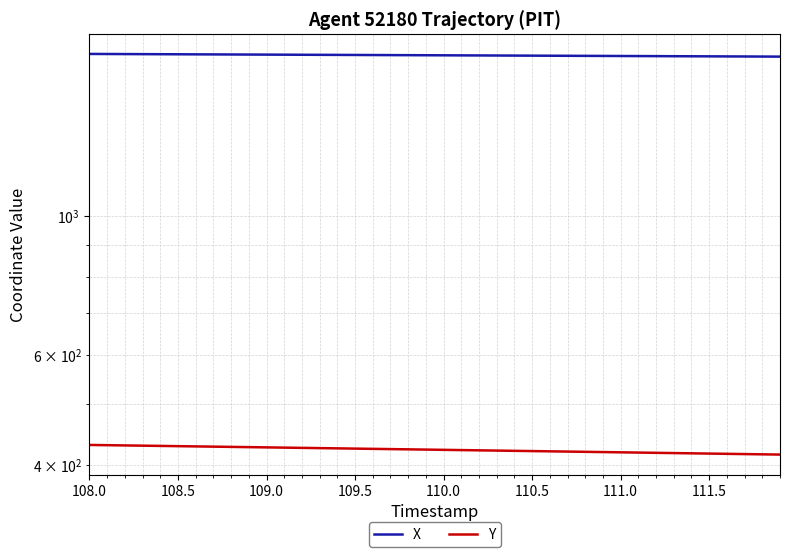

What is the maximum value for Y?

430.3